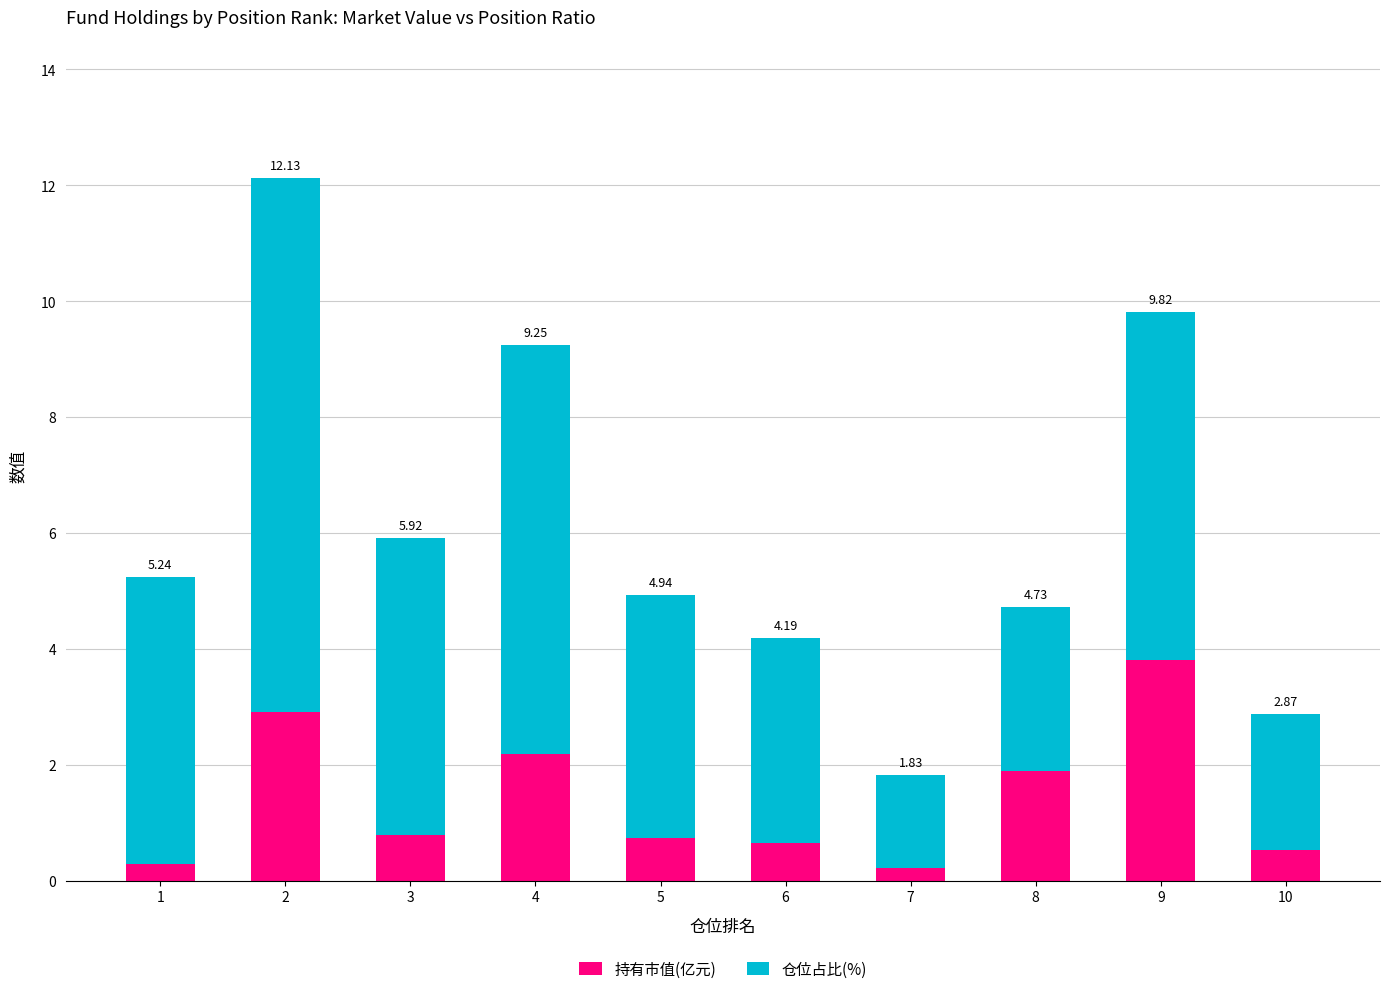

At which label does 持有市值(亿元) reach its minimum?

7